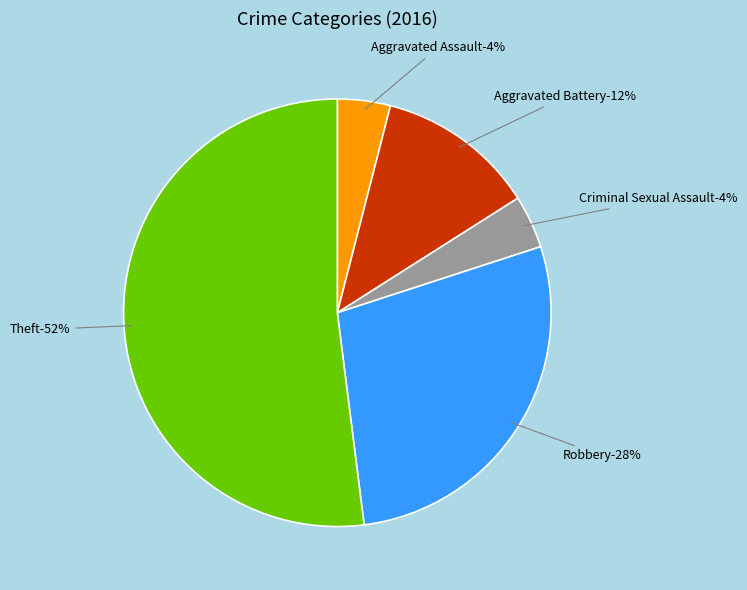

To the nearest percent, what is the average slice percentage?

20%